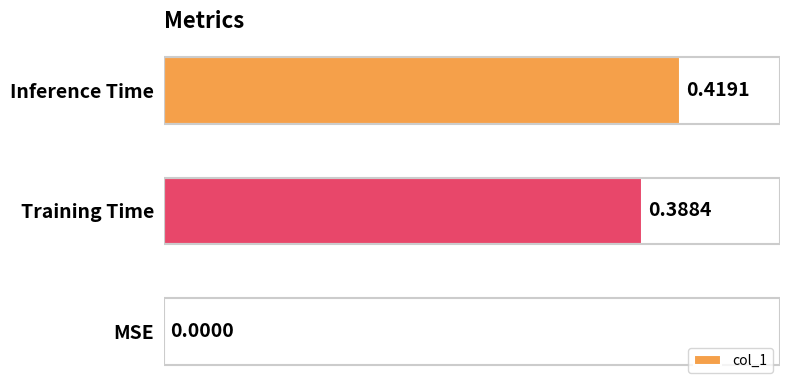

What is the change in value from MSE to Training Time?

+0.4